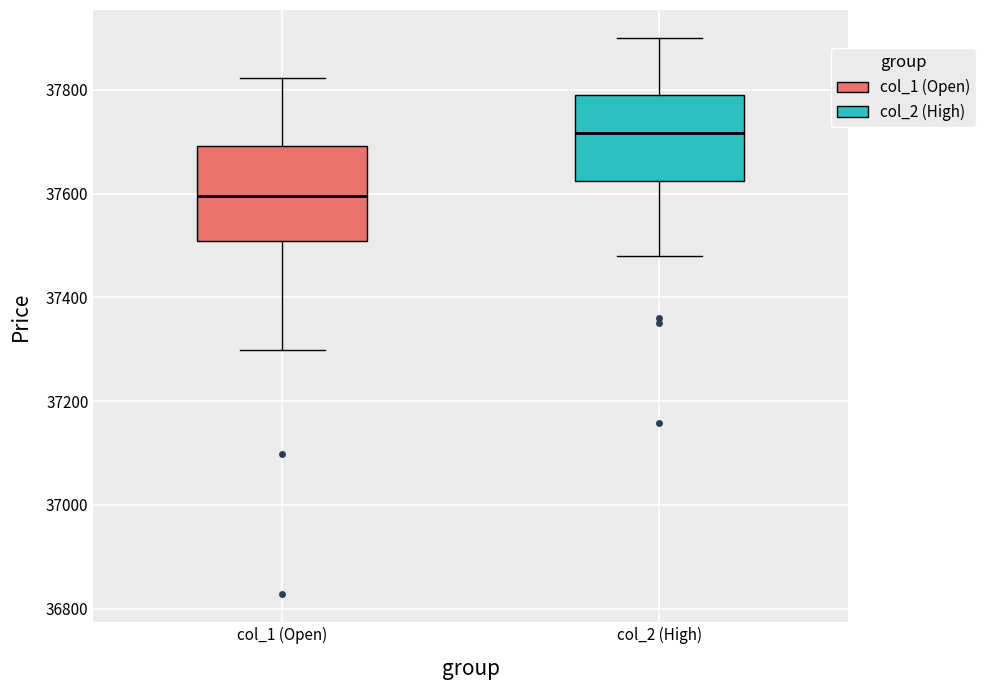

Where does the median line of the box for col_1 (Open) sit on the y-axis? The values are not printed on the chart, so give them approximately, as read against the axis.

37600